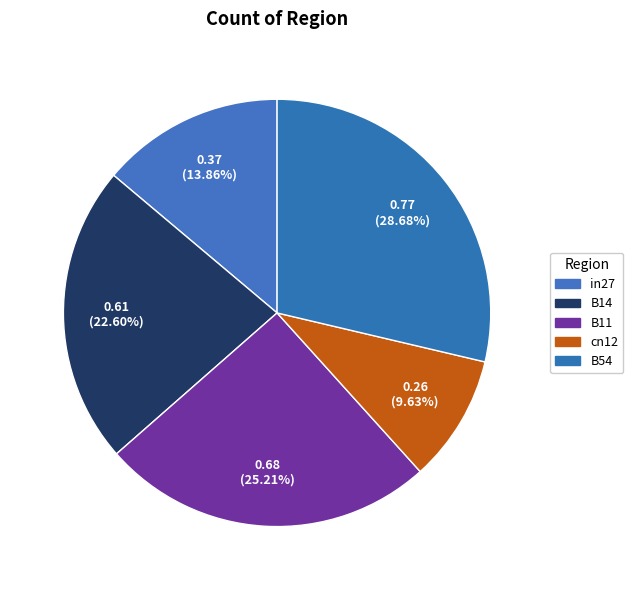

Does B14 account for over 50% of the chart?

No